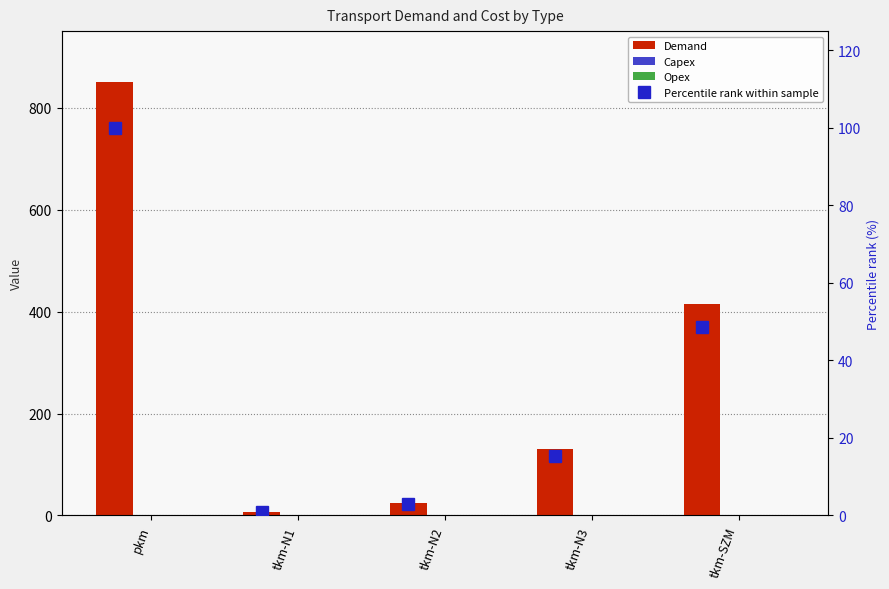

What is the greatest value displayed?

850.0